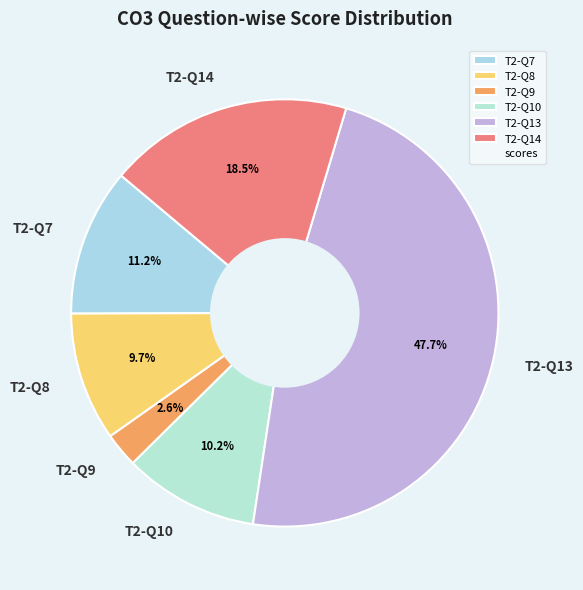

Combined, do T2-Q10 and T2-Q7 account for over 50%?

No